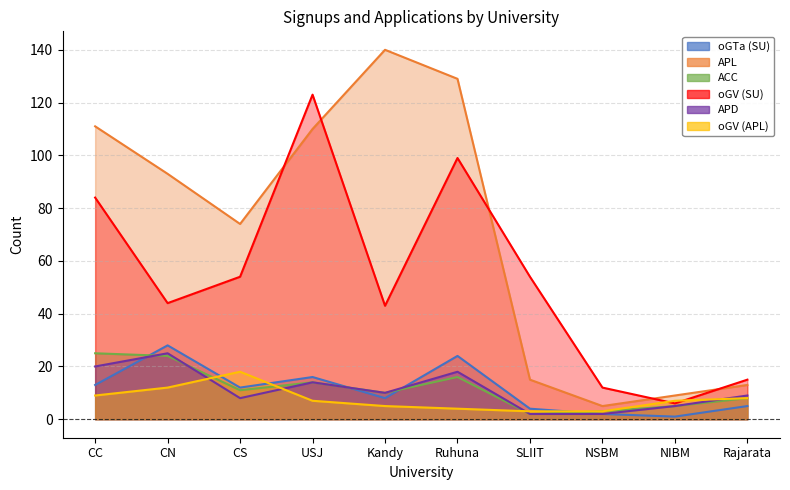

True or false: oGV (SU) and oGTa (SU) cross at least once.

False